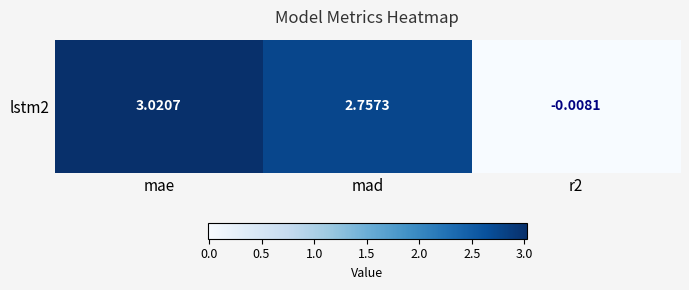

What is the maximum value shown in the chart?

3.0